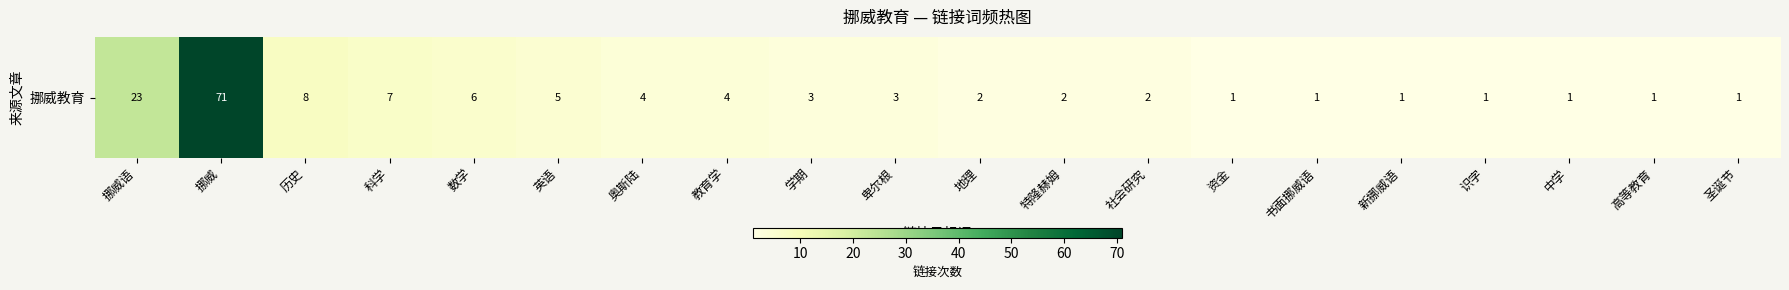

At which category does the chart reach its peak across all series?

挪威